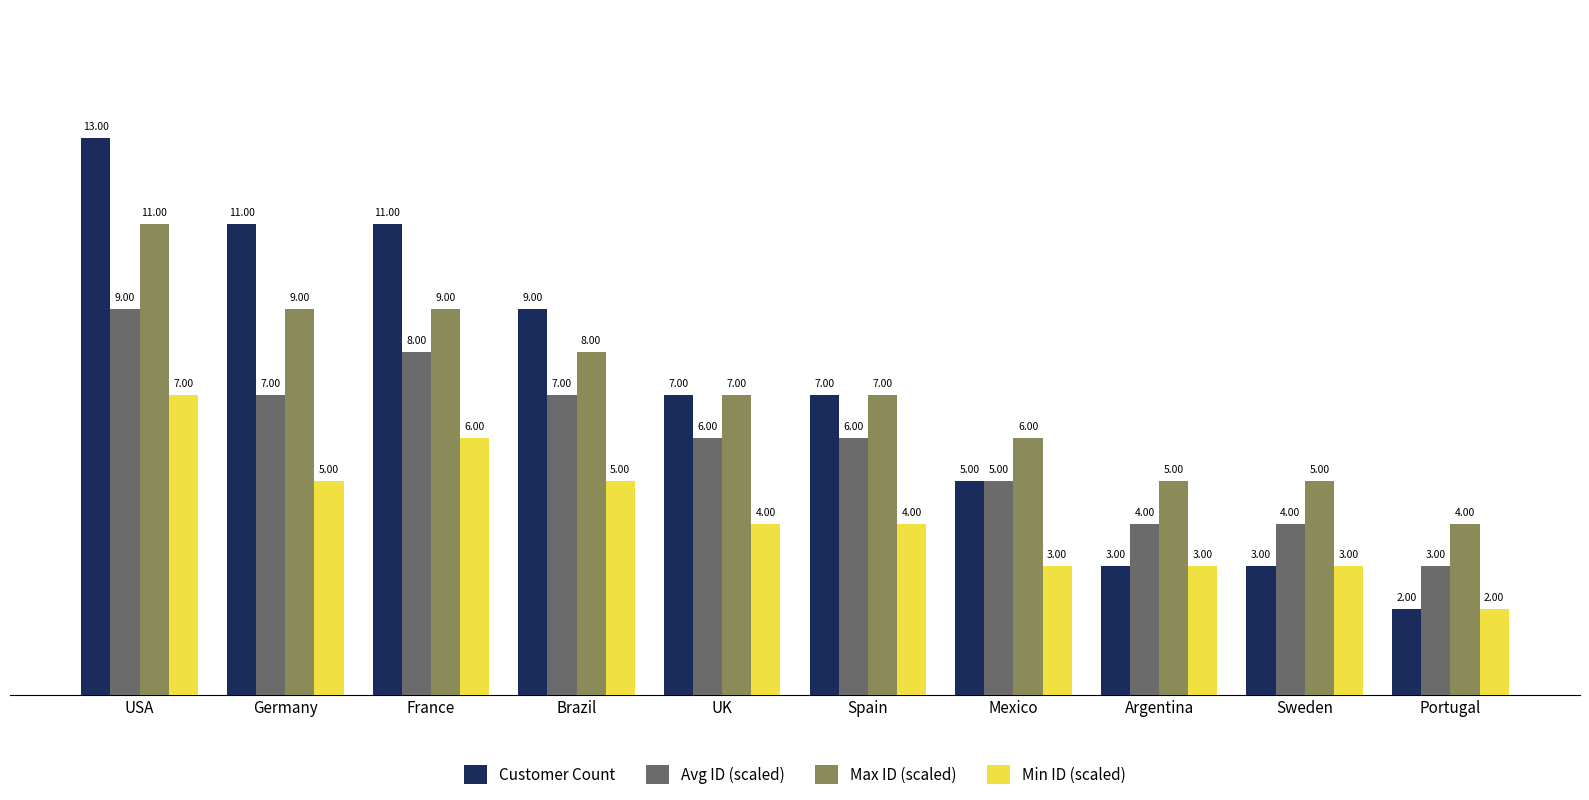

Which series changed the most between Mexico and Portugal?

Customer Count